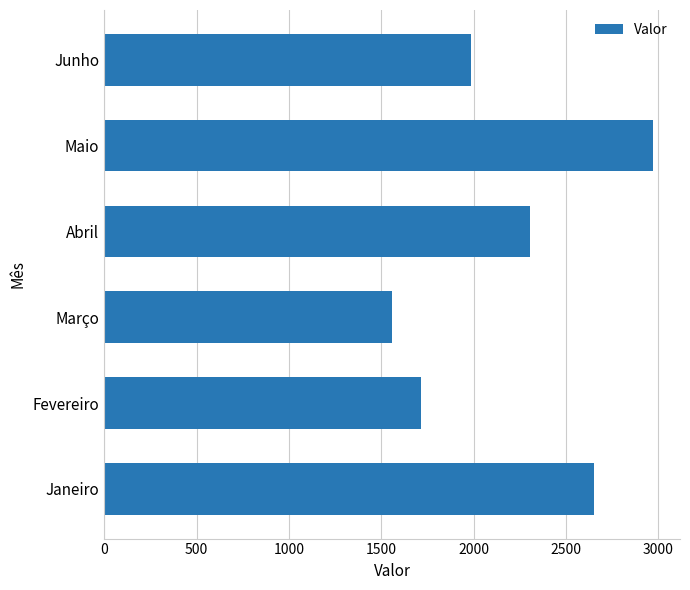

Is it true that the value at Junho is 932.2?

False